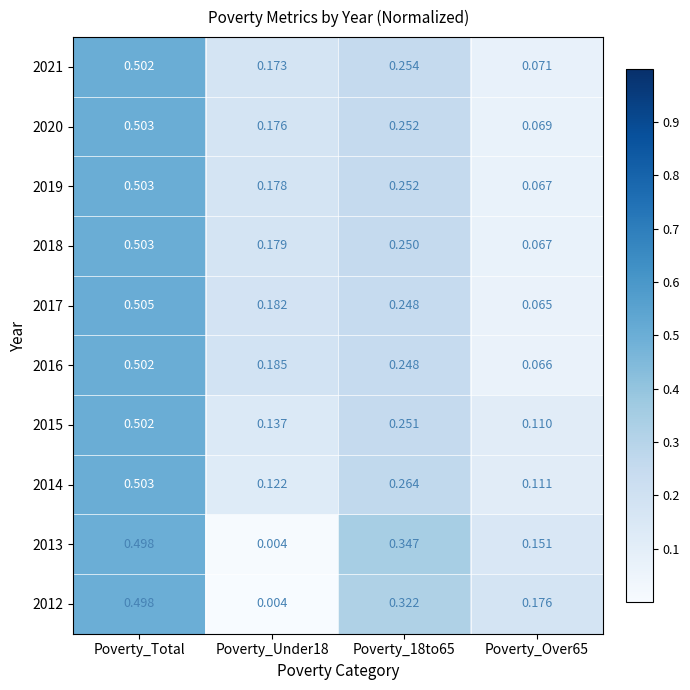

At how many categories does at least one series exceed 0?

4